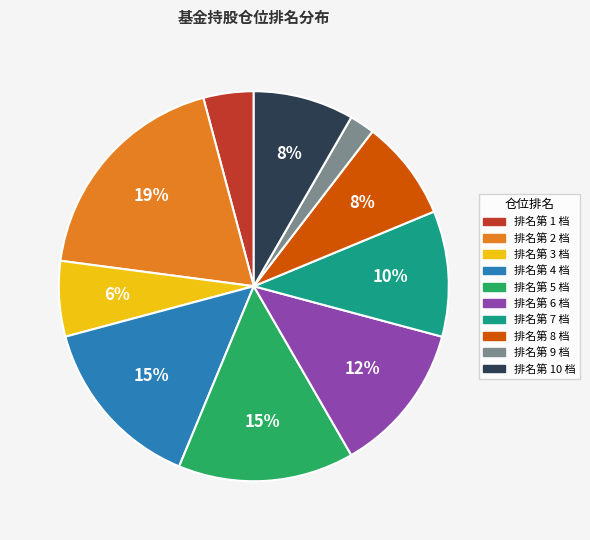

To the nearest percent, what is the average slice percentage?

10%